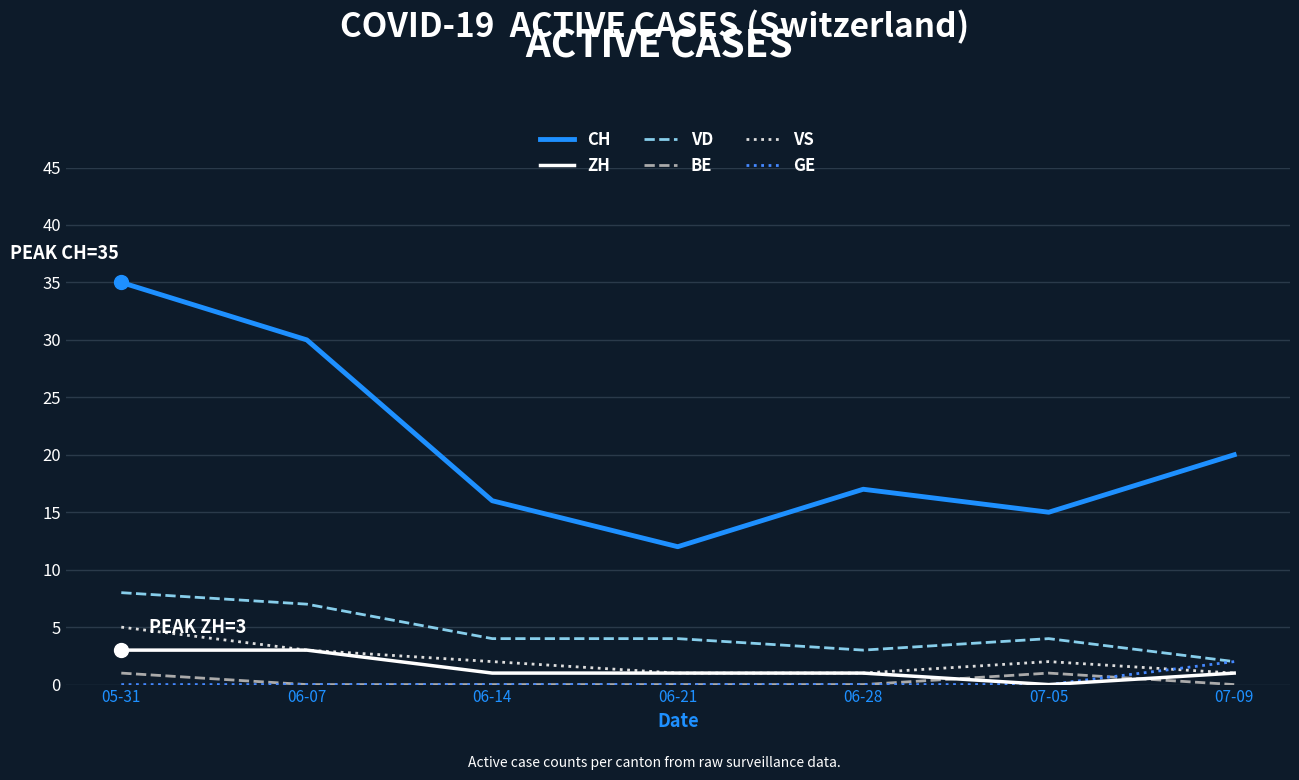

At which category is the sum across all series the highest?

05-31